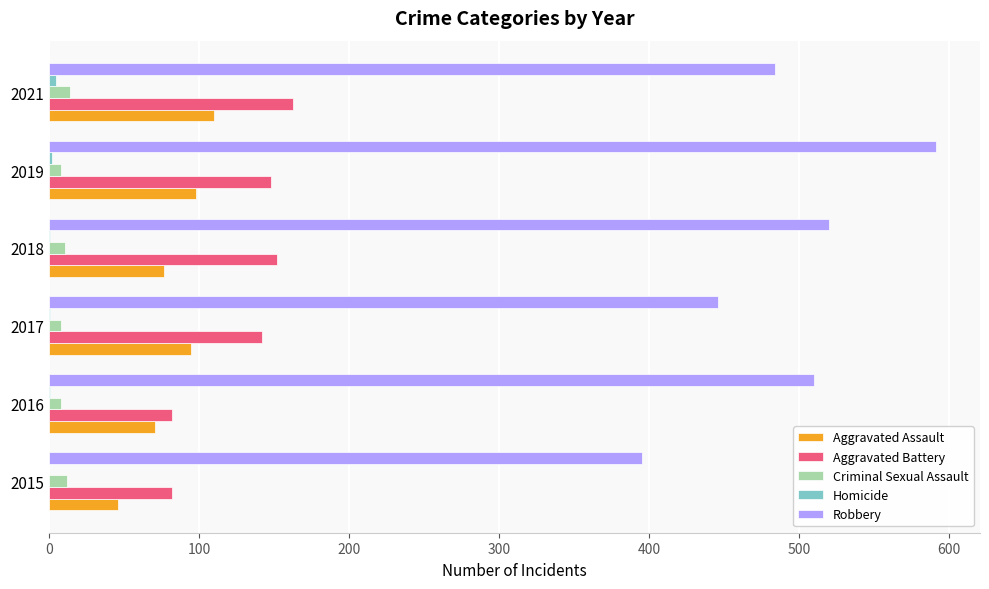

Is it true that Criminal Sexual Assault equals 14 at 2021?

True